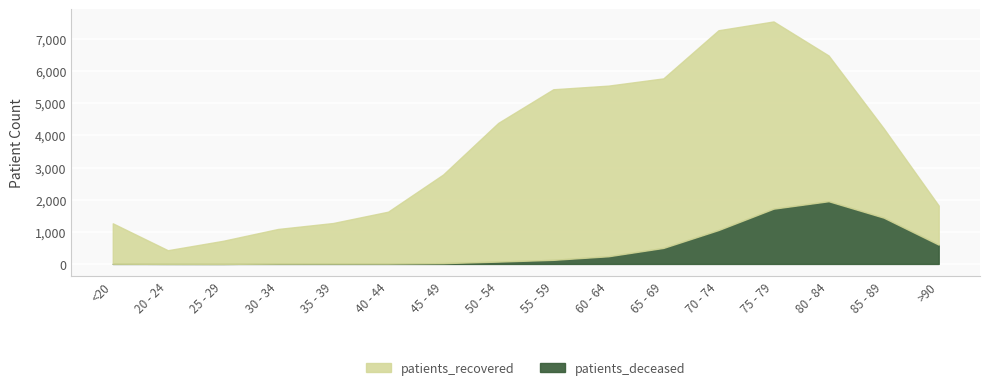

What is the label of the 6th point from the left?

40 - 44